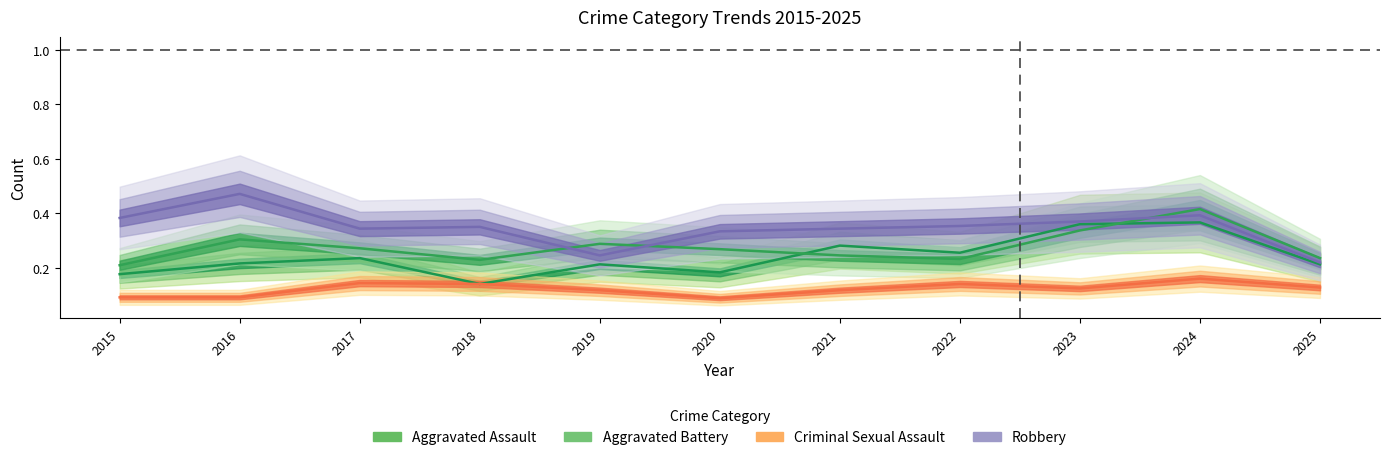

True or false: Robbery and Criminal Sexual Assault cross at least once.

False